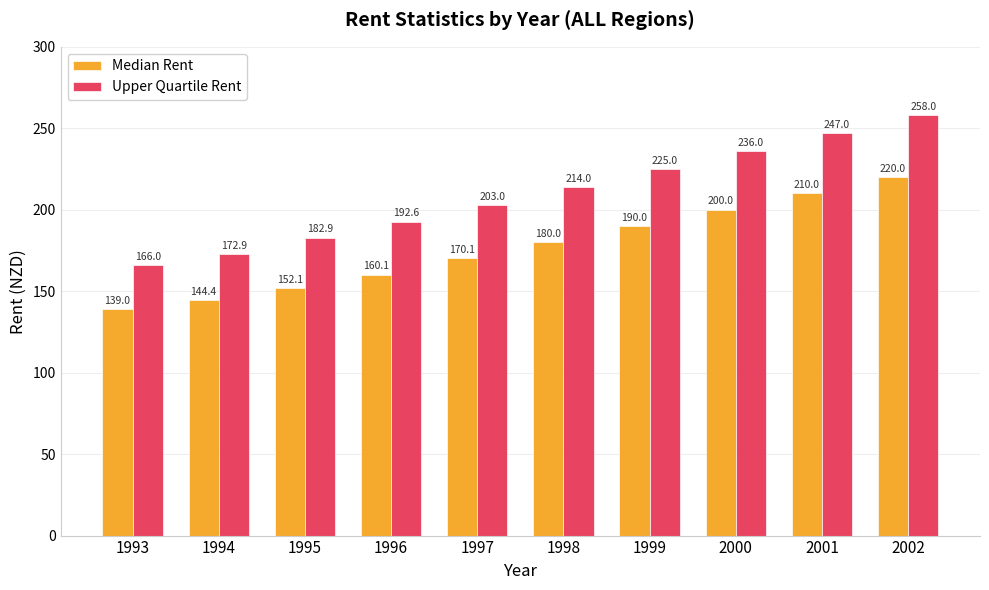

What is the total value across all series at 1996?

352.8